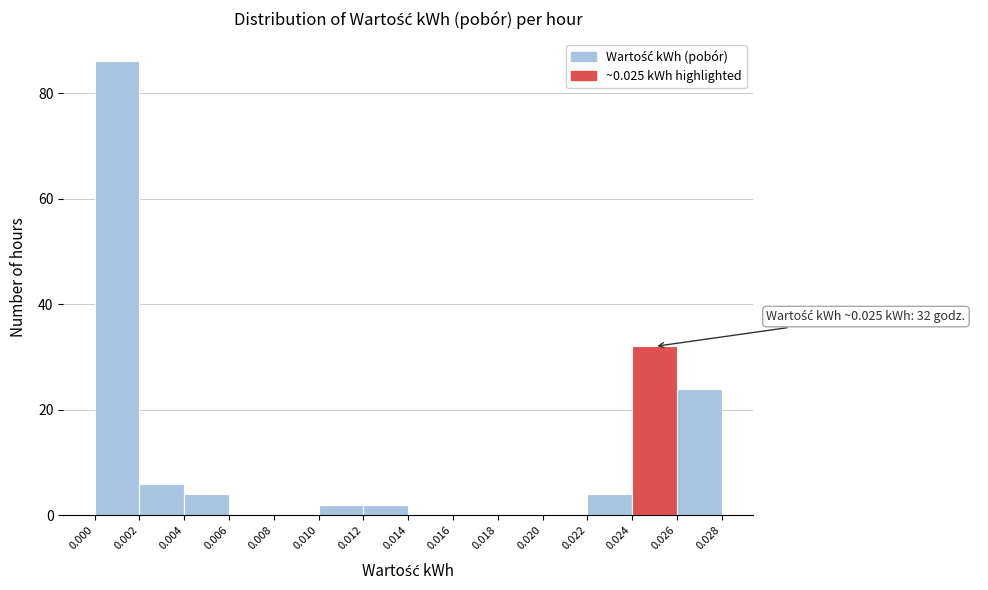

Over which range of the x-axis is the bar tallest?

0.000 to 0.002